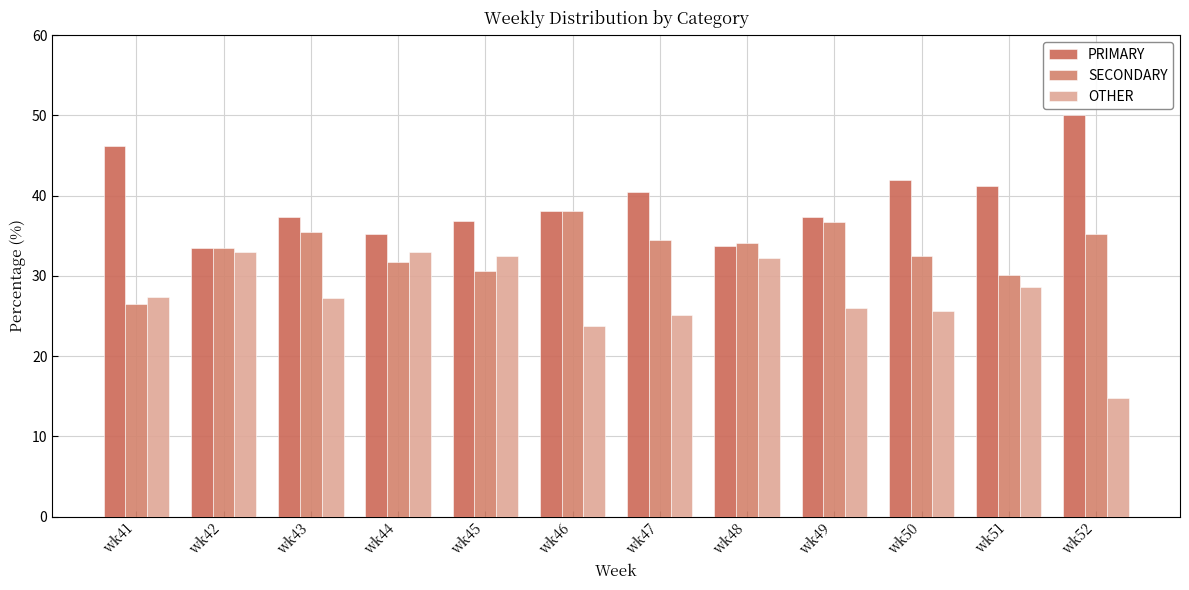

The OTHER series shows 46.8 at wk44. True or false?

False